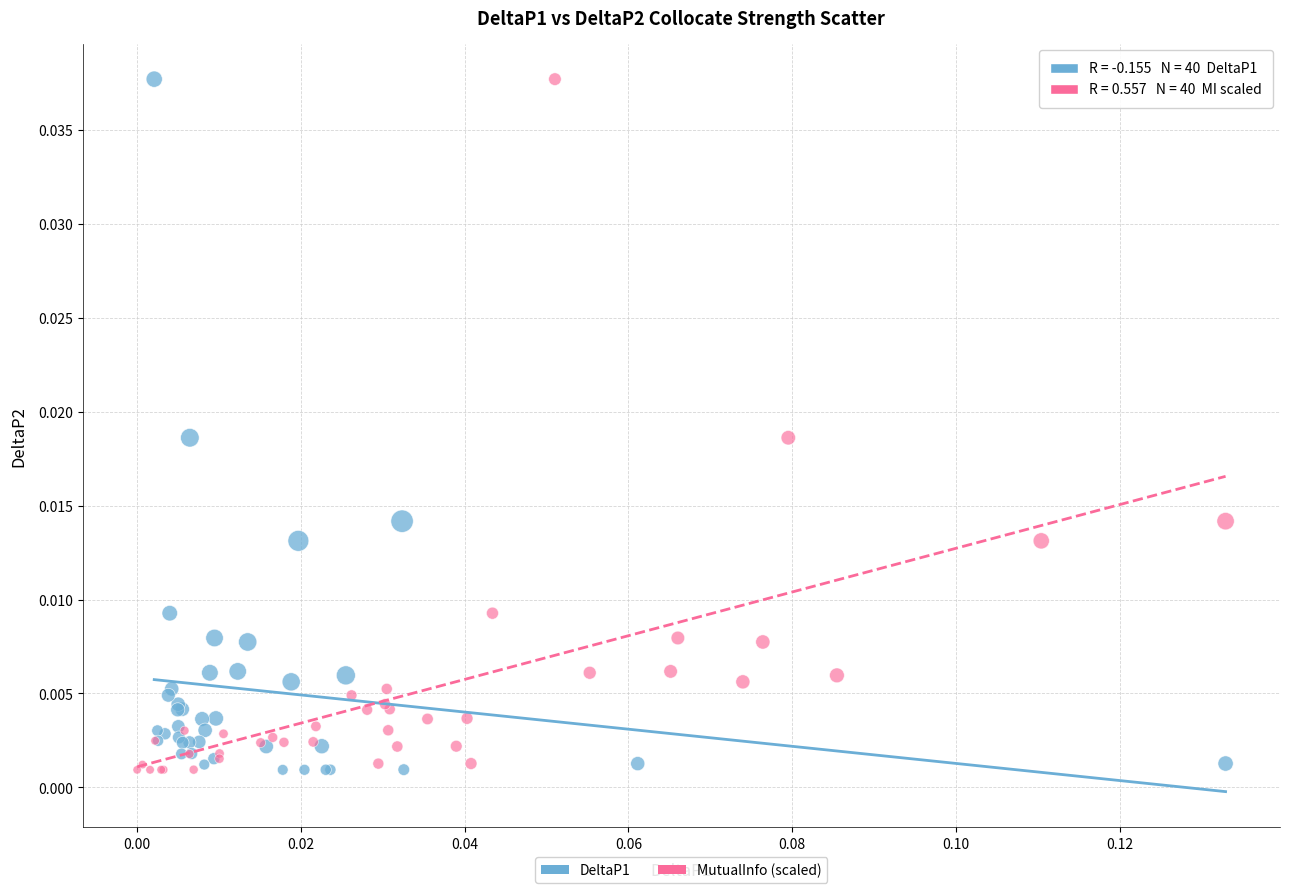

What are all the series names shown in the legend?

DeltaP1, MutualInfo (scaled)